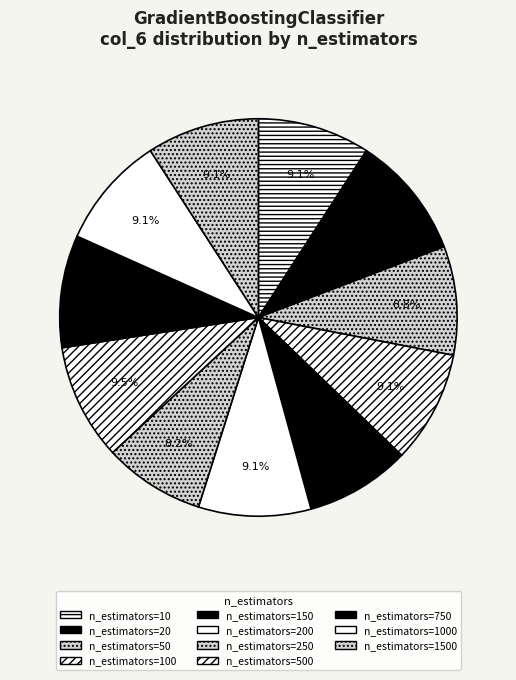

How many segments does this pie chart have?

11